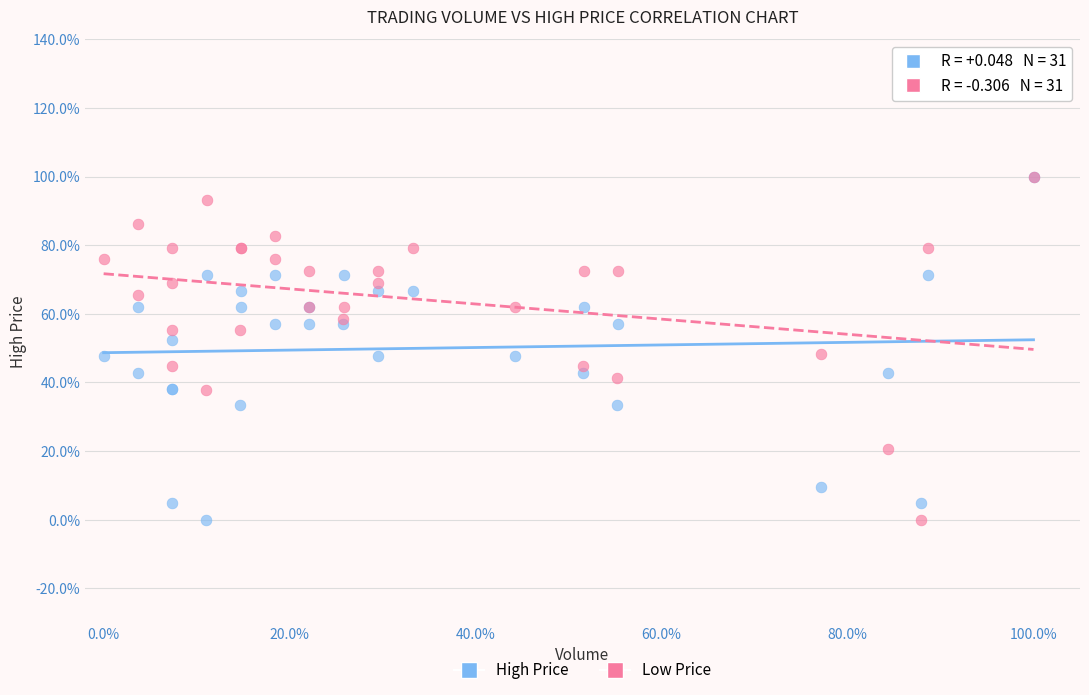

What are all the series names shown in the legend?

High Price, Low Price